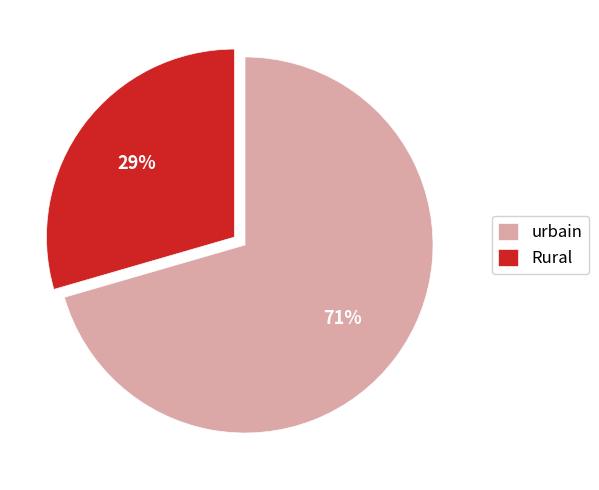

Between urbain and Rural, which is larger?

urbain